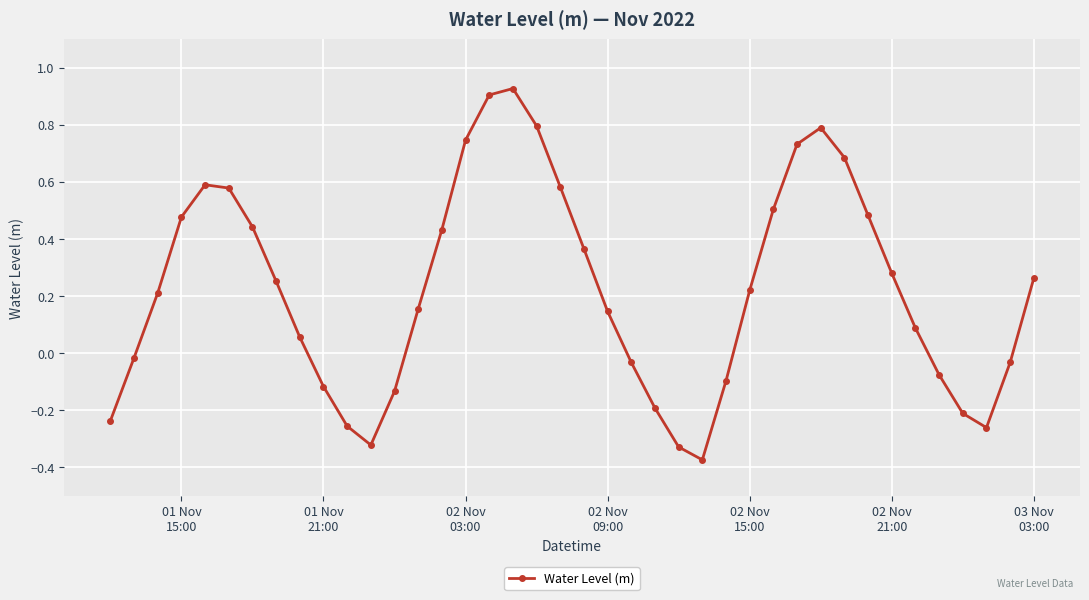

How many interior local valleys (lower than both neighbors) does the data have?

3